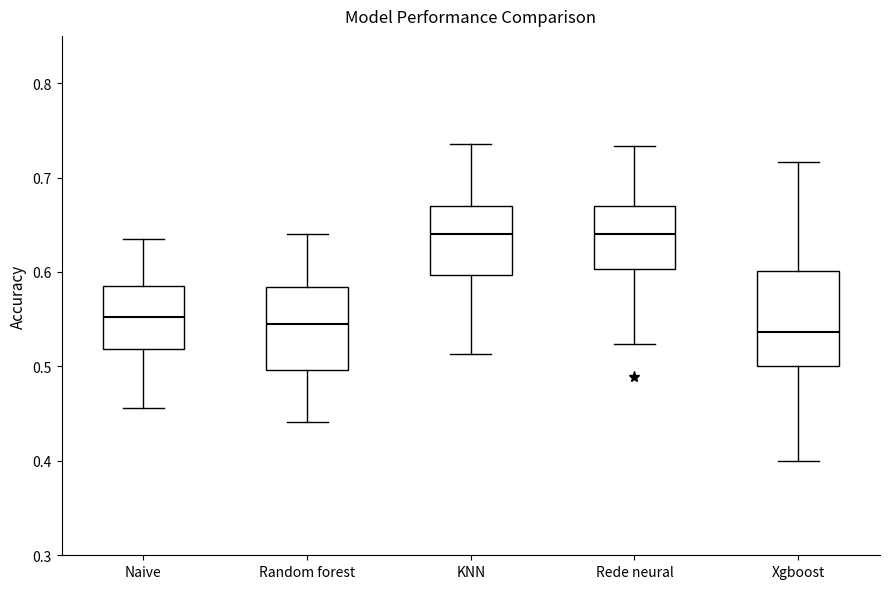

Reading left to right, transcribe this box plot: for each box, give where its median line is, the range the box spans, and where its two whiskers end, as read against the y-axis. The values are not printed on the chart, so give them approximately, as read against the axis.

Naive: median 0.55, box 0.52 to 0.58, whiskers 0.46 to 0.64
Random forest: median 0.55, box 0.50 to 0.58, whiskers 0.44 to 0.64
KNN: median 0.64, box 0.60 to 0.67, whiskers 0.51 to 0.74
Rede neural: median 0.64, box 0.60 to 0.67, whiskers 0.52 to 0.73
Xgboost: median 0.54, box 0.50 to 0.60, whiskers 0.40 to 0.72